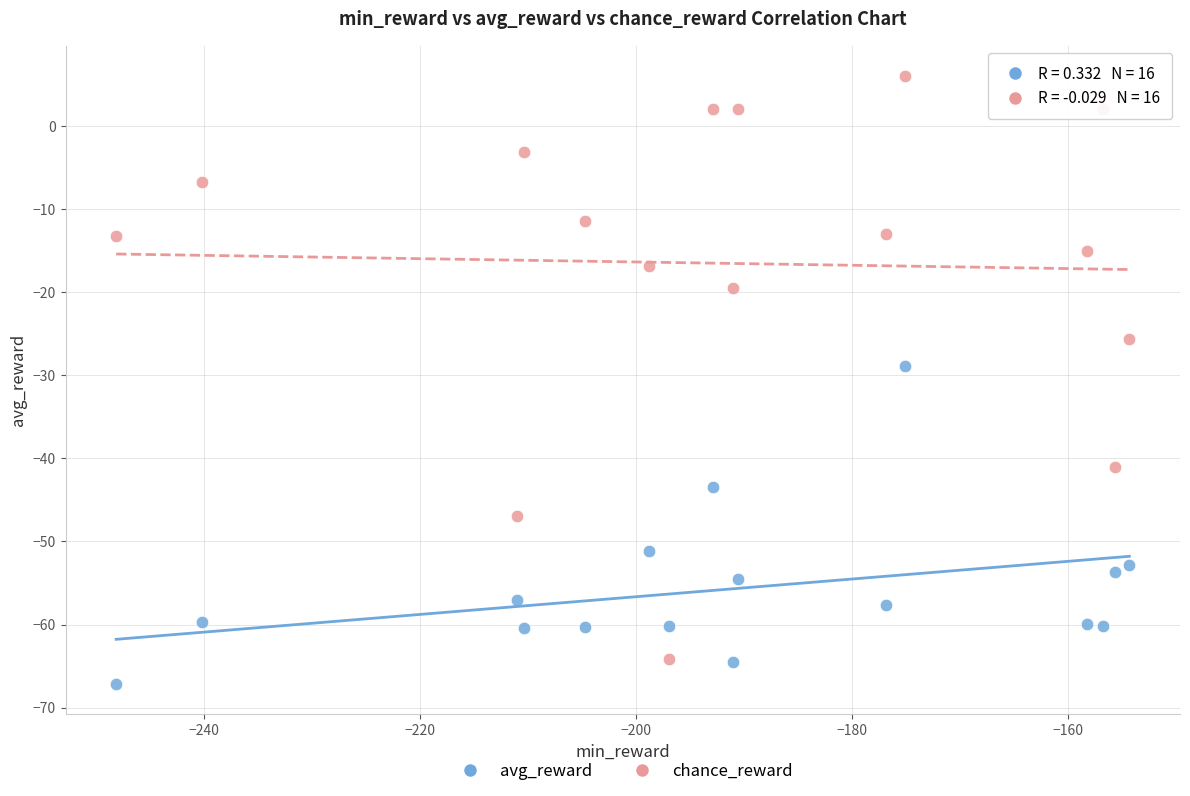

Across all data points, what is the range of Y values (max minus min)?

73.1